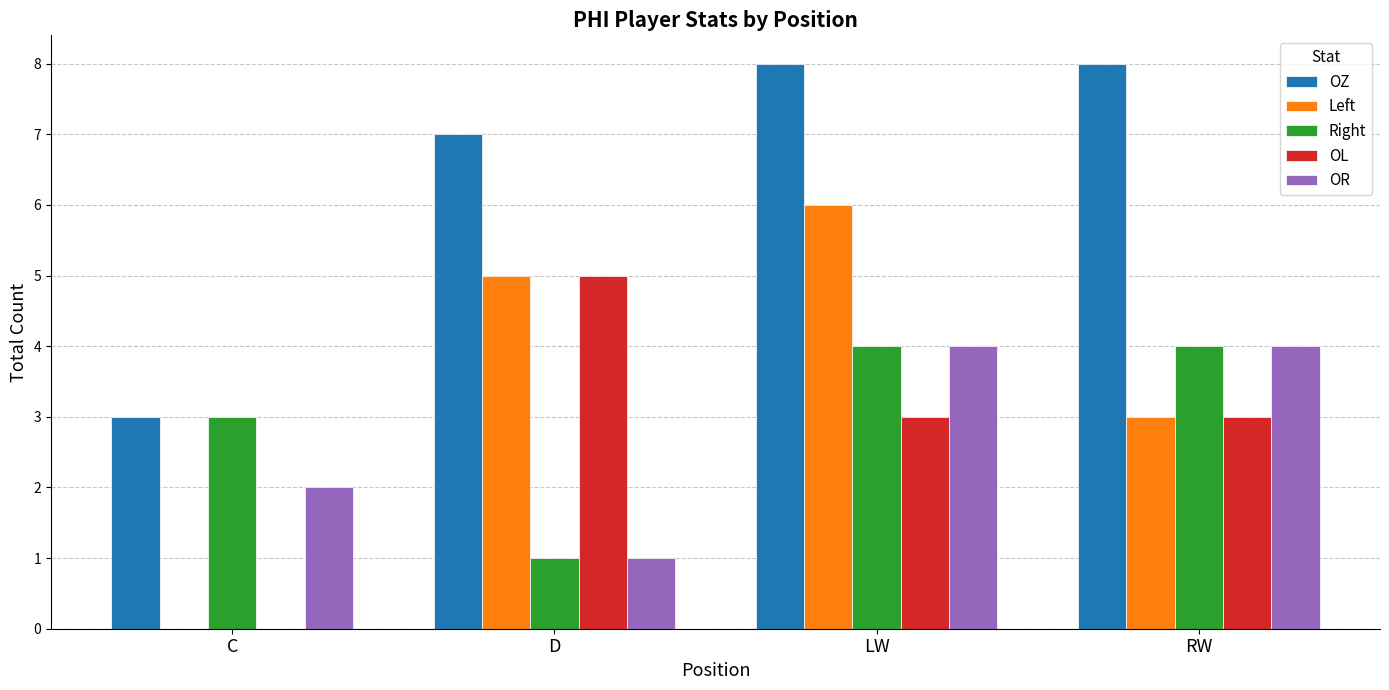

Are the bars grouped side by side (vs. stacked)?

Yes